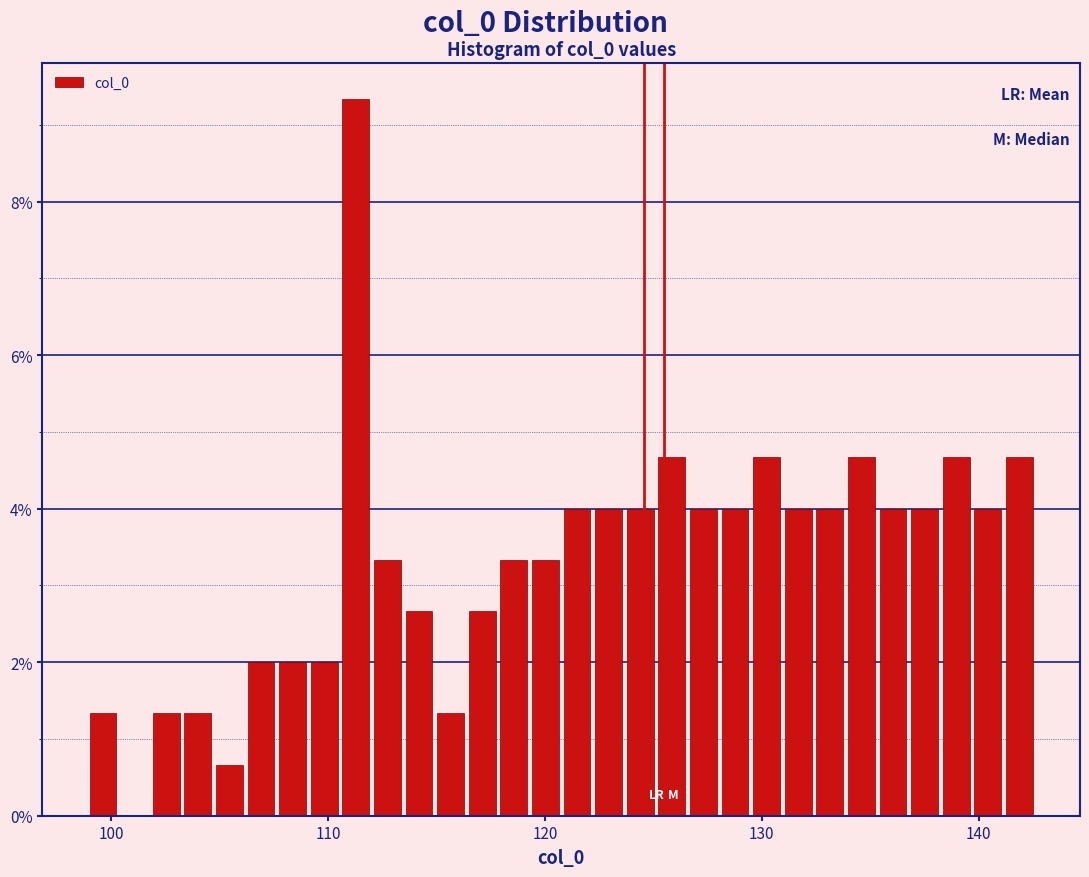

Around what value on the x-axis is the tallest bar? Give the approximate position of its centre, as read against the axis.

111